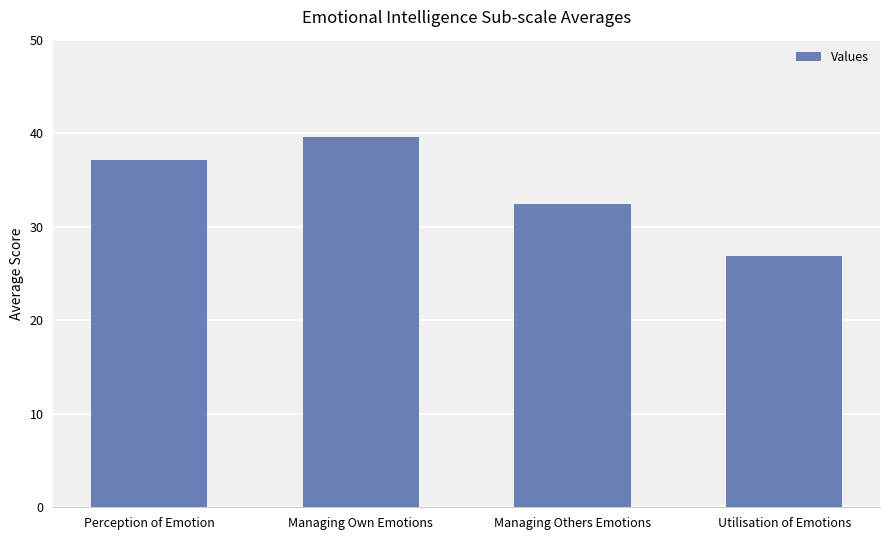

What is the label of the 4th bar from the right?

Perception of Emotion